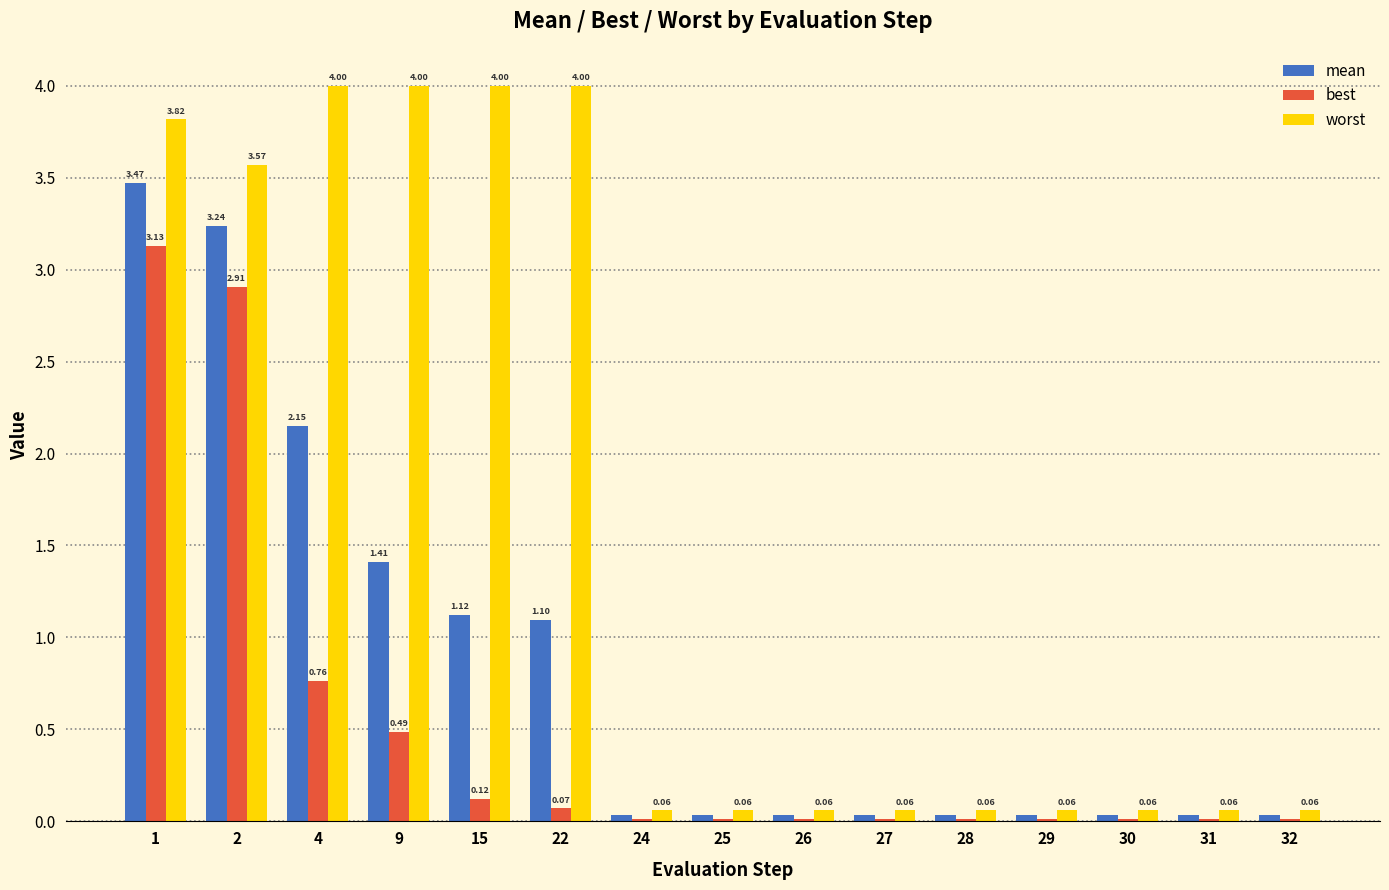

What are all the series names shown in the legend?

mean, best, worst